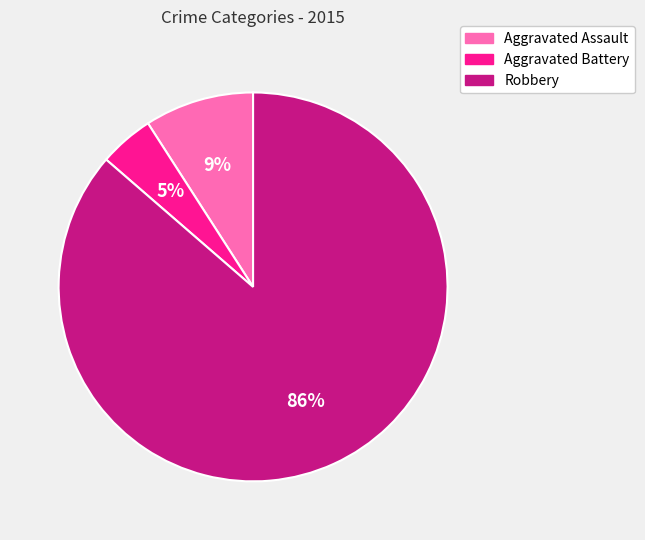

True or false: Aggravated Battery accounts for 18% of the total.

False